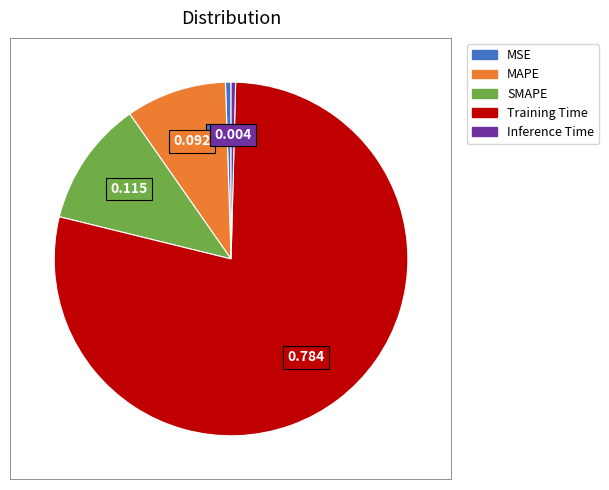

How many segments does this pie chart have?

5